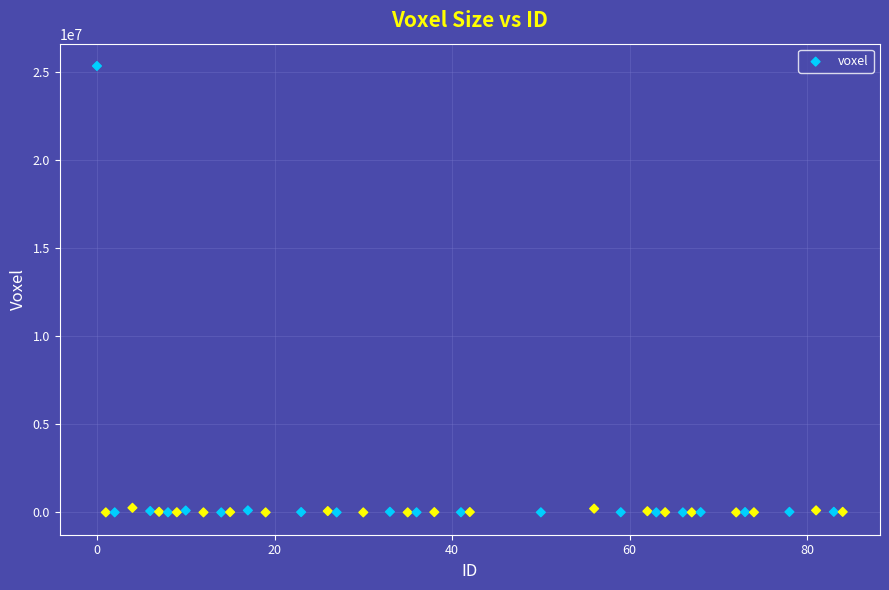

What is the range of X values (max minus min)?

84